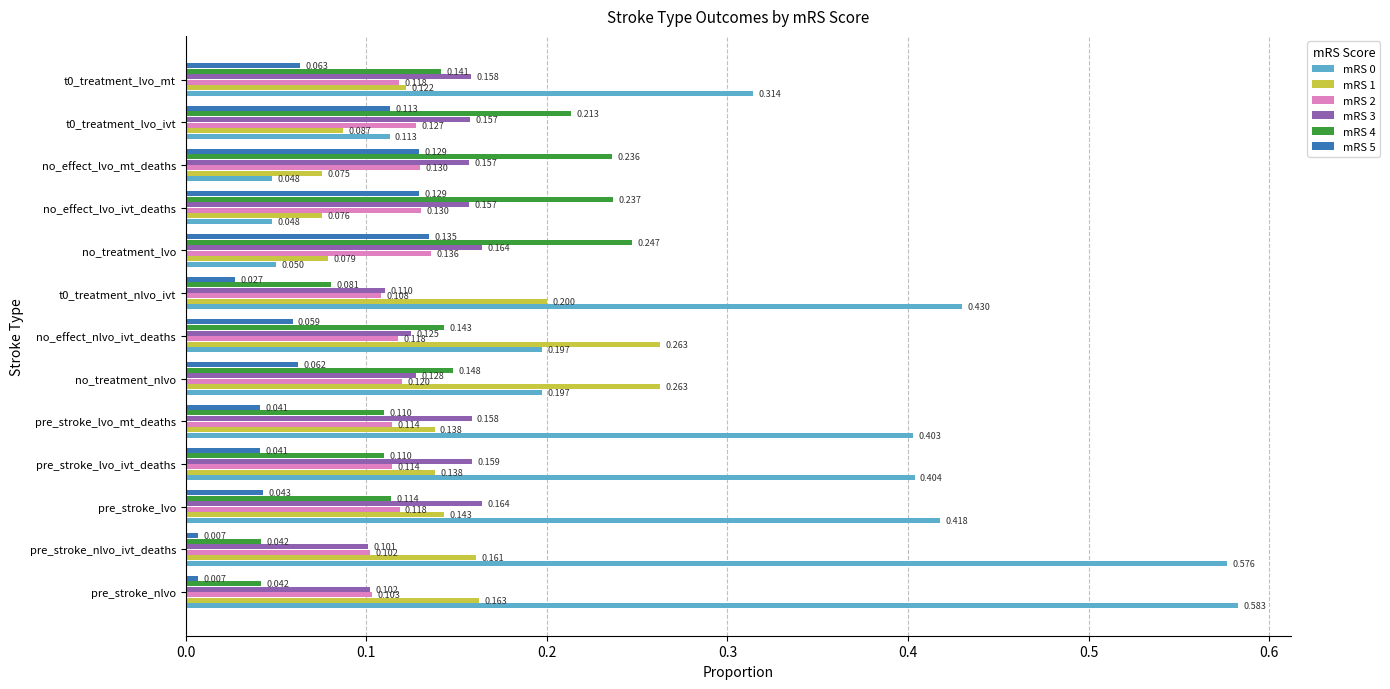

Which label corresponds to the largest value in the chart?

pre_stroke_nlvo